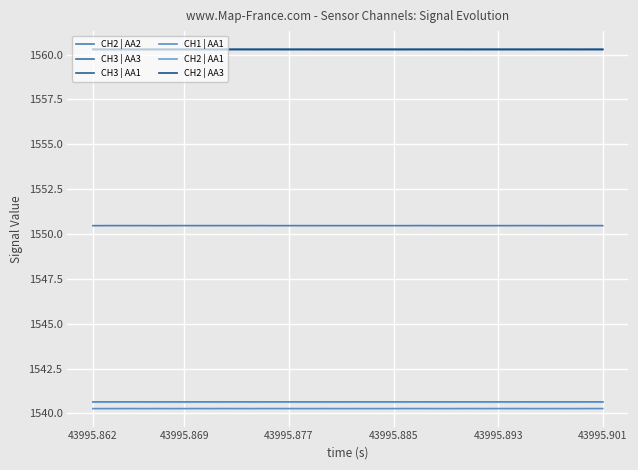

How many lines are shown in the chart?

6